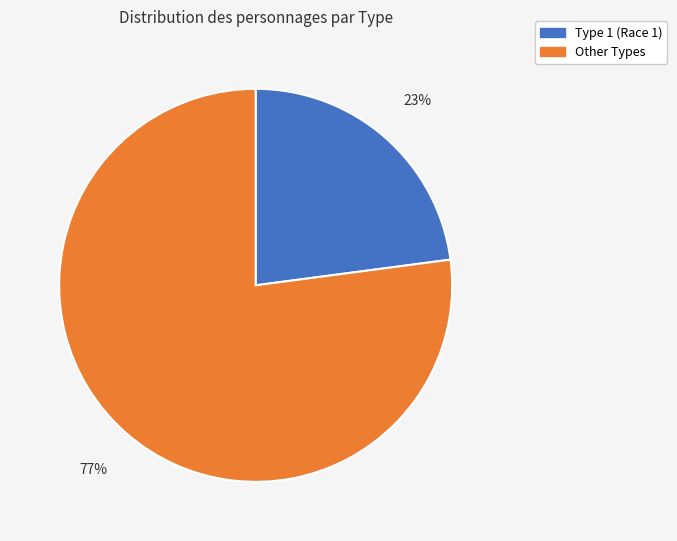

Is there a majority slice in this chart?

Yes